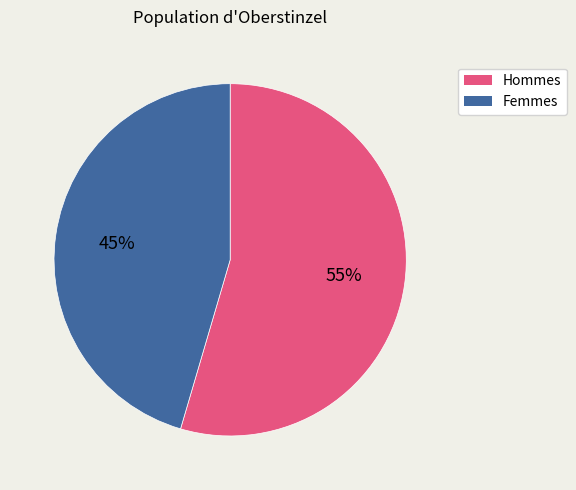

Is there any slice that represents more than half of the pie?

Yes